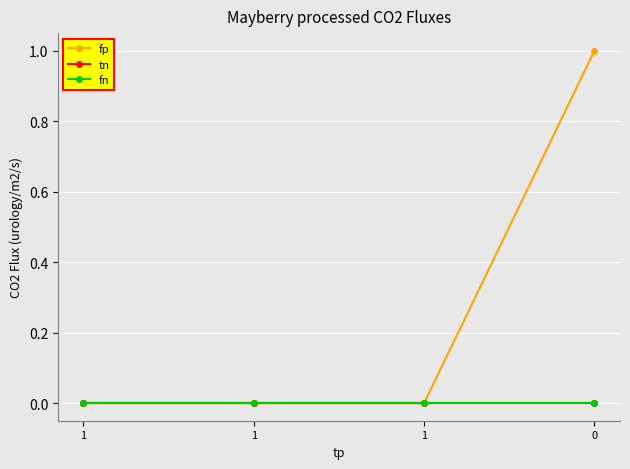

Does the chart have visible grid lines?

Yes